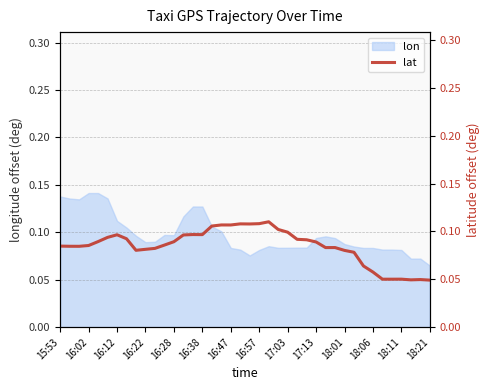

The value at 18:06 is 0.1. True or false?

False